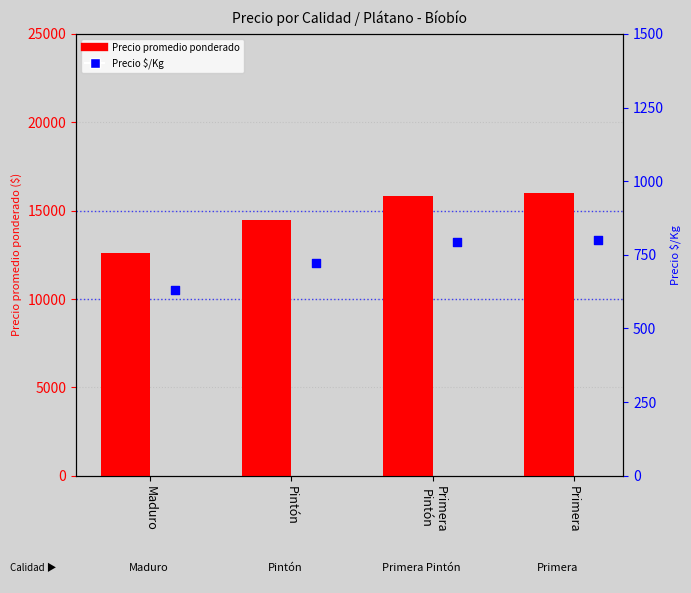

At which category is the sum across all series the highest?

Primera